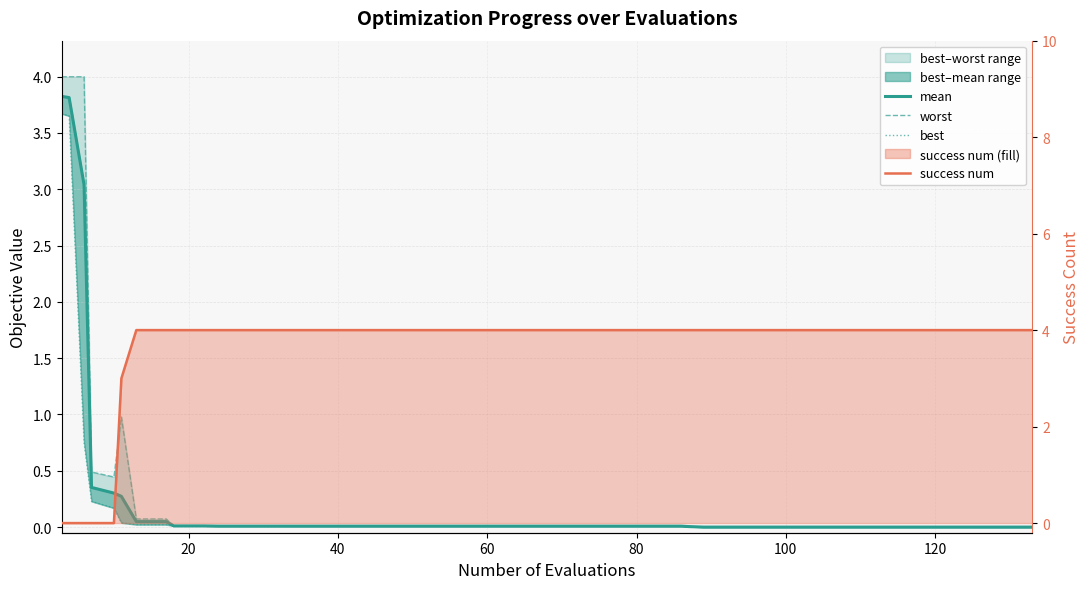

How many interior local valleys does the worst series have?

1